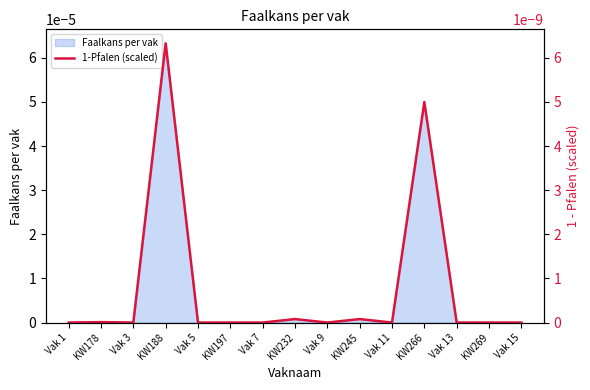

What is the label of the 12th point from the right?

KW188